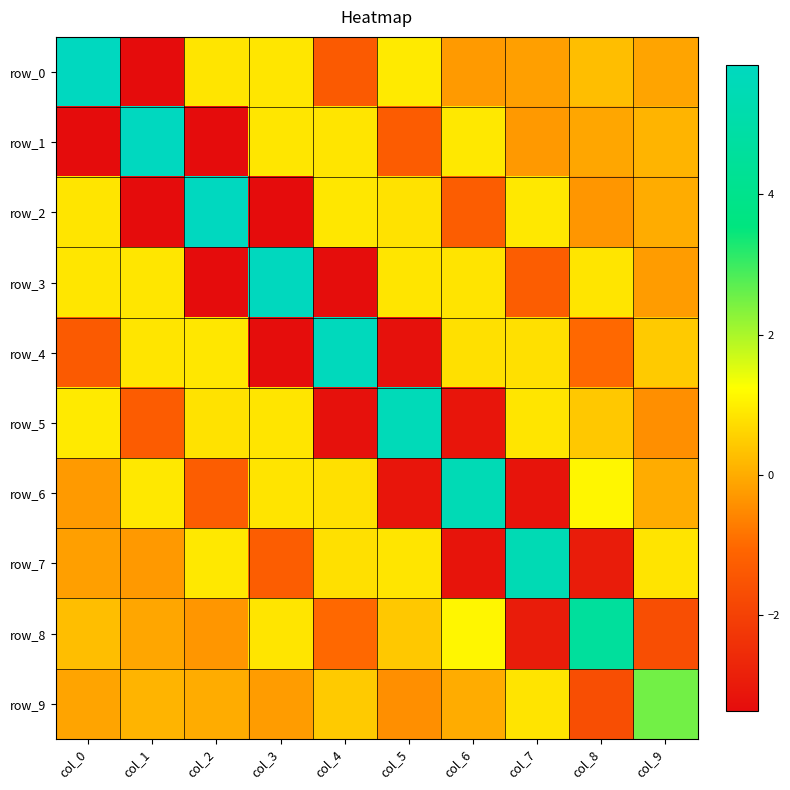

Reading left to right, extract all data points from this chart.

row_0: 5.8	-3.4	0.9	0.9	-1.4	0.9	-0.3	-0.2	0.3	-0.1
row_1: -3.4	5.8	-3.4	0.9	0.8	-1.3	0.9	-0.3	-0.1	0.1
row_2: 0.9	-3.4	5.8	-3.4	0.9	0.8	-1.3	0.9	-0.3	0.0
row_3: 0.9	0.9	-3.4	5.8	-3.3	0.9	0.8	-1.3	0.8	-0.2
row_4: -1.4	0.8	0.9	-3.3	5.8	-3.2	0.8	0.8	-1.0	0.5
row_5: 0.9	-1.3	0.8	0.9	-3.2	5.6	-3.1	0.9	0.4	-0.4
row_6: -0.3	0.9	-1.3	0.8	0.8	-3.1	5.5	-3.2	1.1	0.0
row_7: -0.2	-0.3	0.9	-1.3	0.8	0.9	-3.2	5.4	-3.0	0.8
row_8: 0.3	-0.1	-0.3	0.8	-1.0	0.4	1.1	-3.0	4.6	-1.7
row_9: -0.1	0.1	0.0	-0.2	0.5	-0.4	0.0	0.8	-1.7	2.5